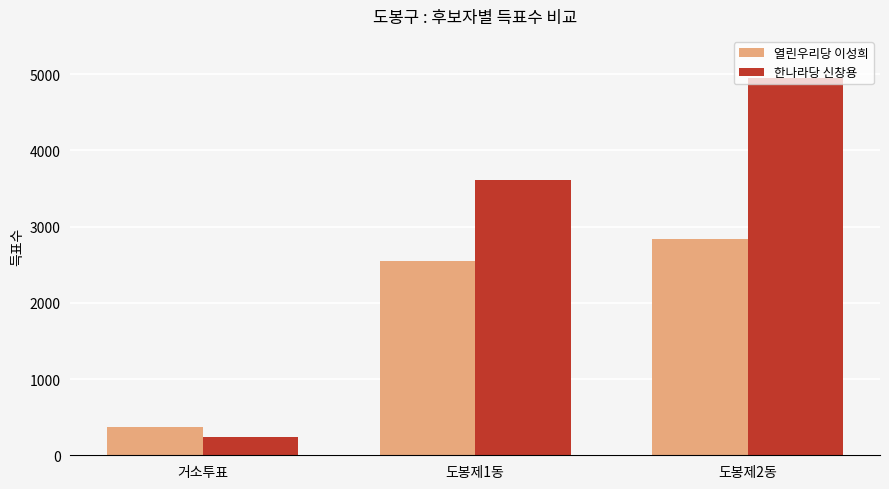

At which label is 한나라당 신창용 closest to 2590?

도봉제1동